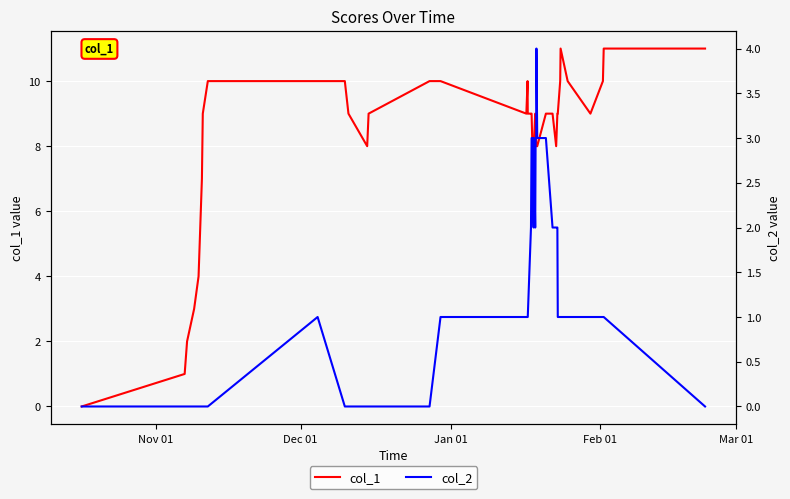

True or false: col_1 has a value of 8 at 34.

False